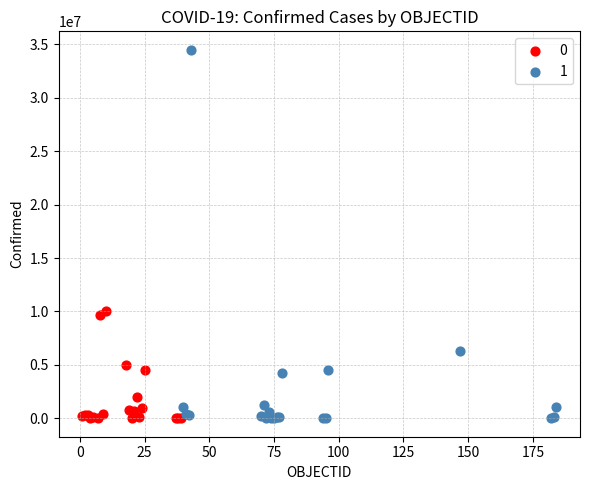

Which series contains the highest Y value?

1